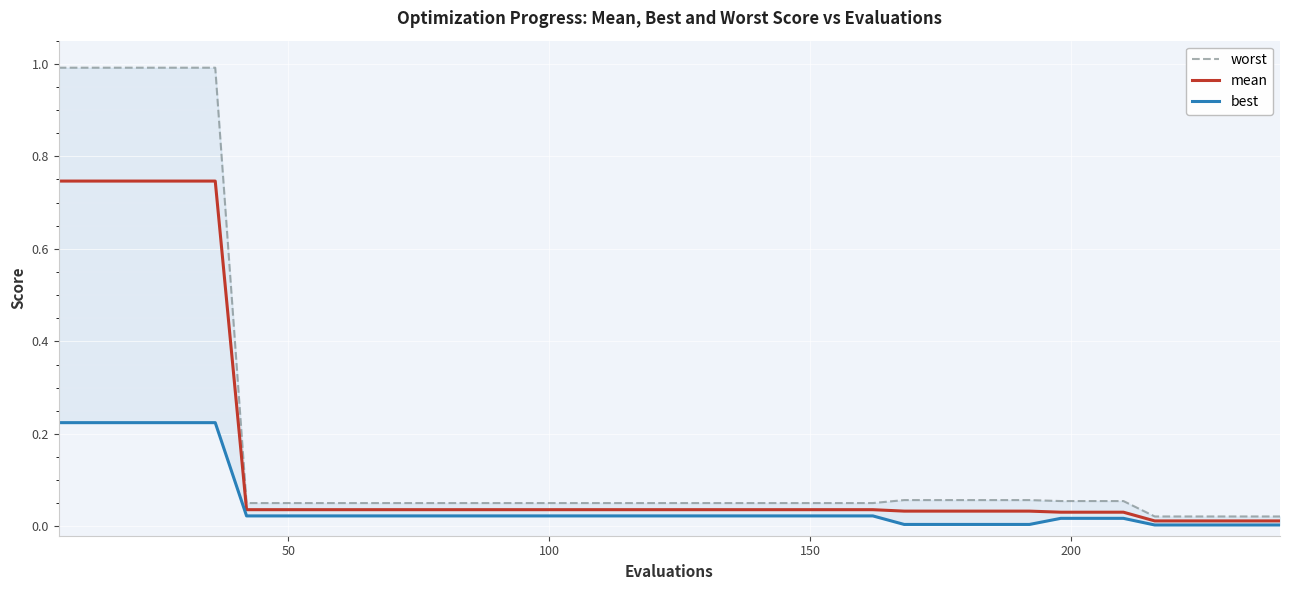

List the series in order of their overall mean, highest first.

worst, mean, best